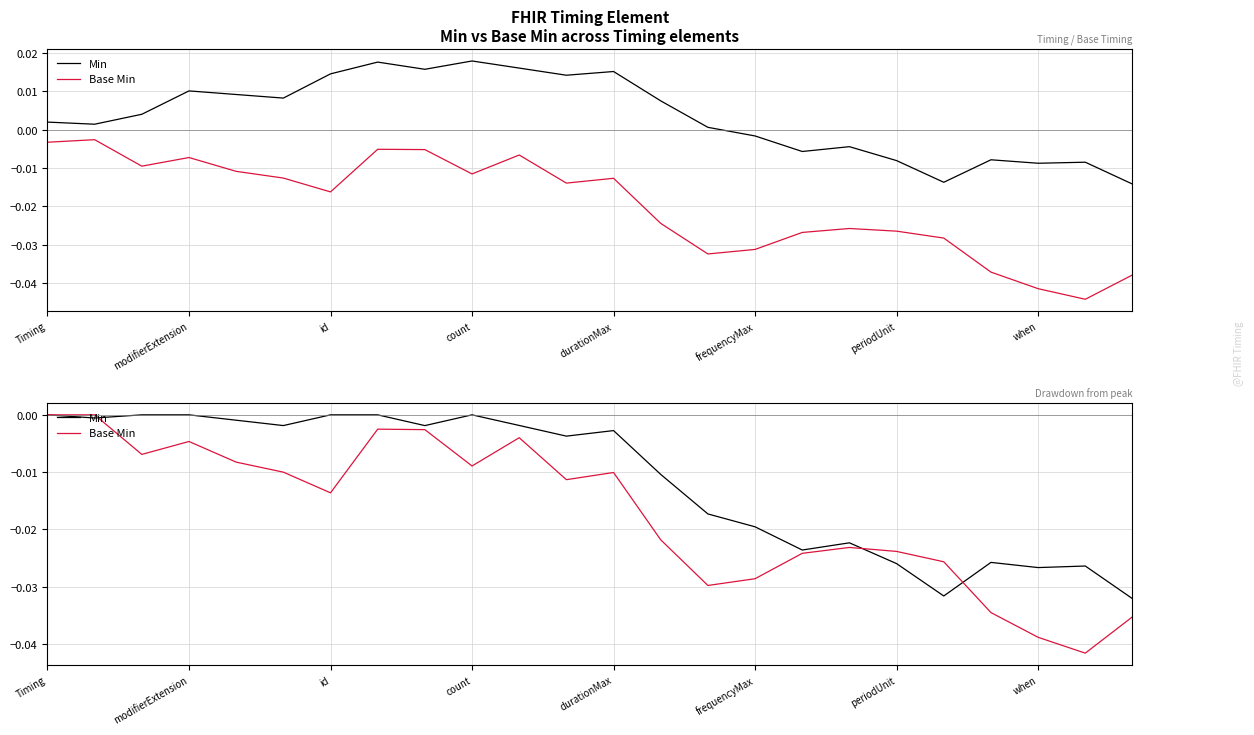

What are all the series names shown in the legend?

Min, Base Min